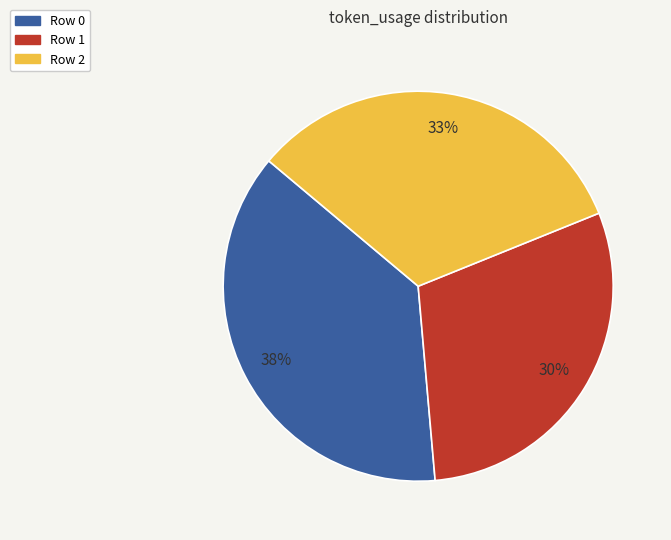

Is there any slice that represents more than half of the pie?

No